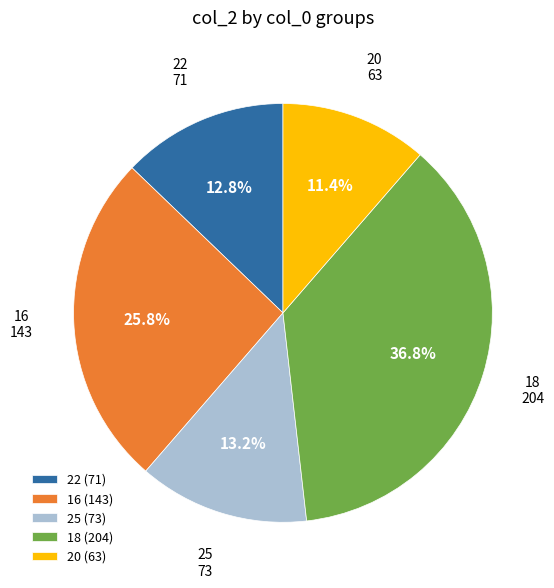

What is the largest slice in the pie chart?

18 (204)